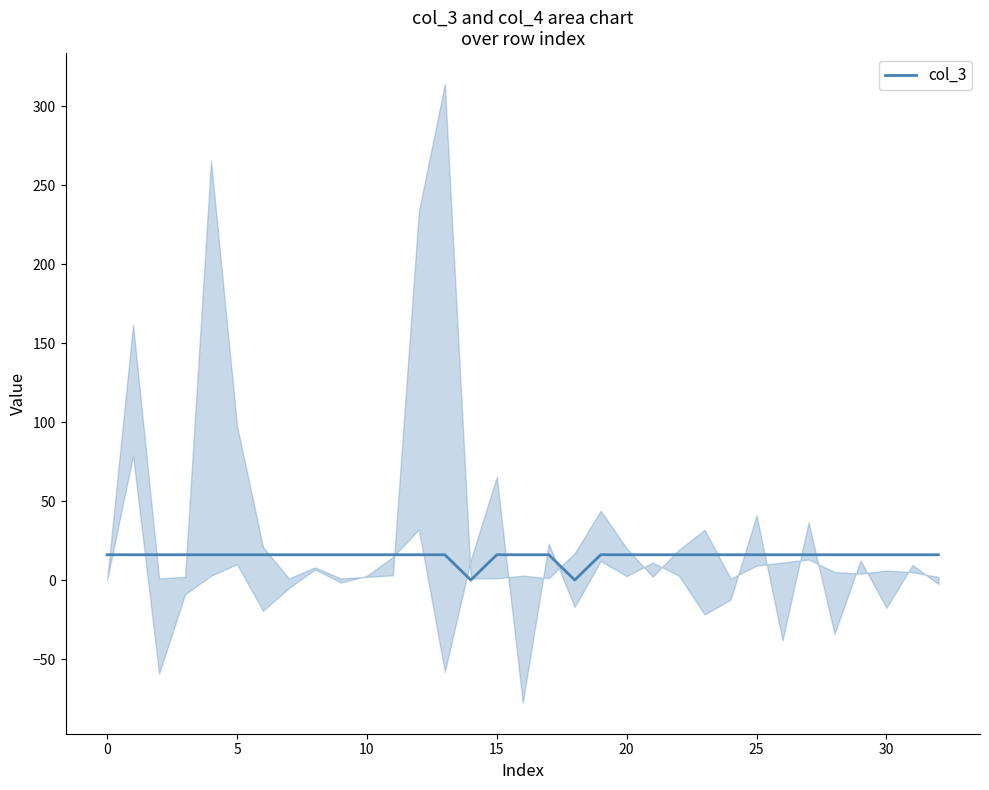

How many lines are shown in the chart?

1